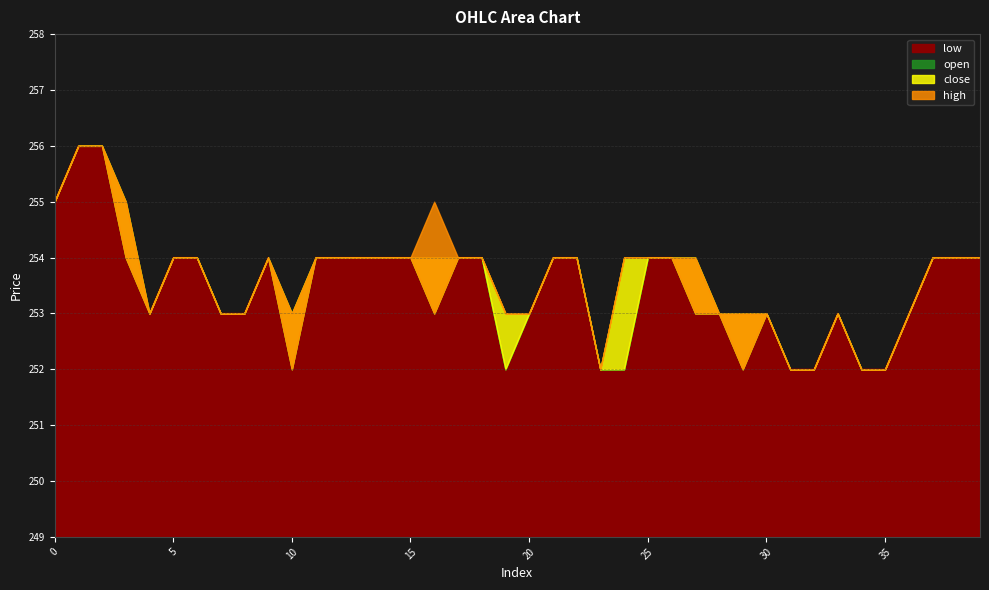

Between 18 and 19, which is larger?

18